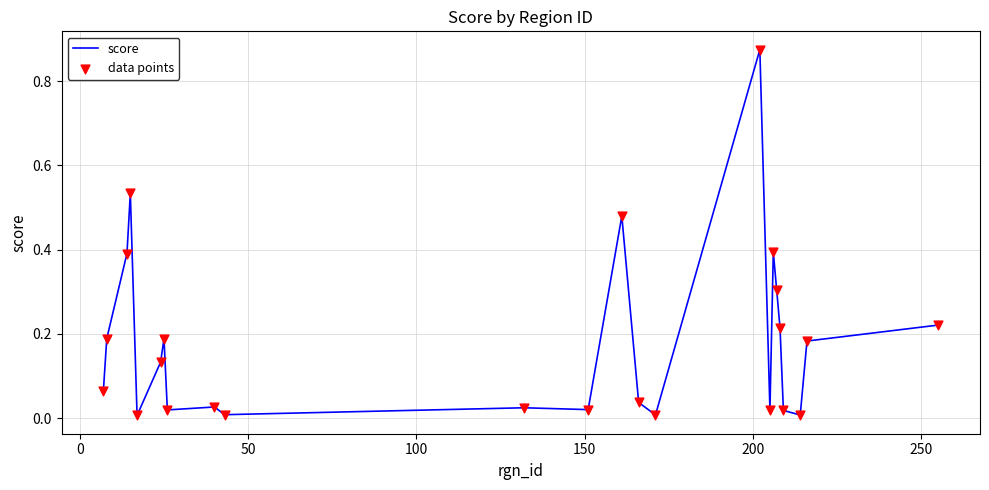

How many lines are shown in the chart?

1